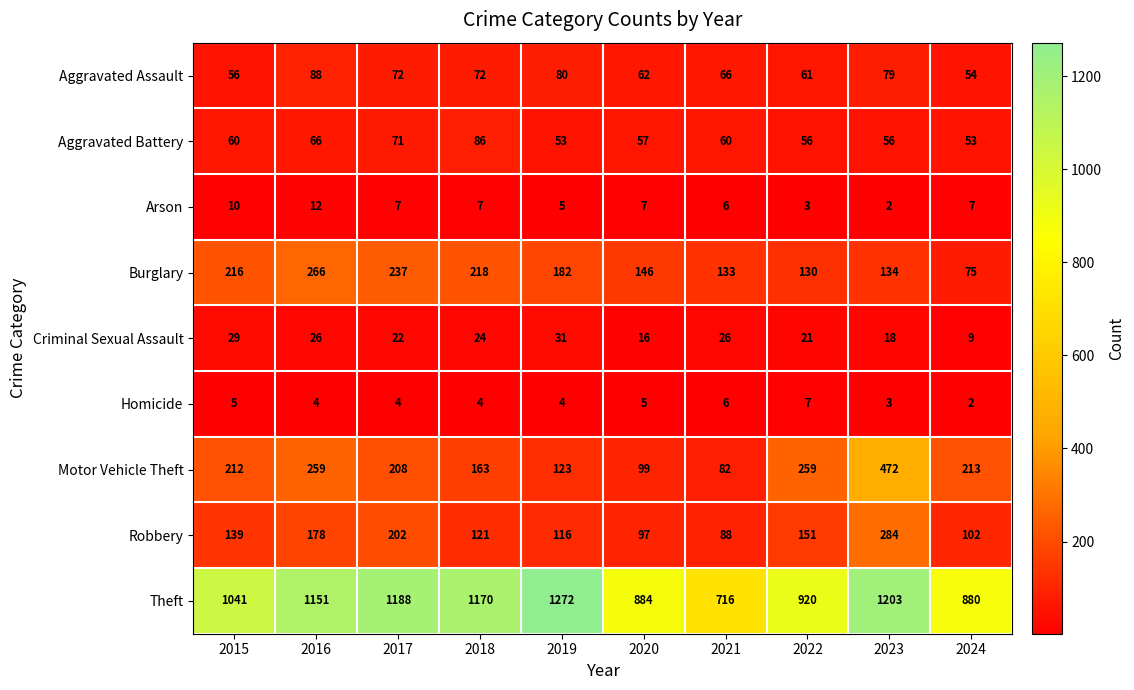

Which series has the largest range (max minus min)?

Theft